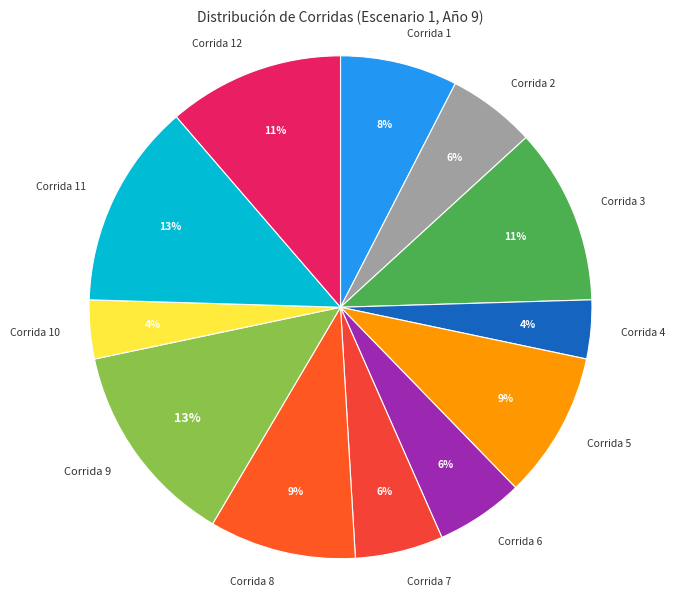

True or false: Corrida 11 accounts for 1% of the total.

False